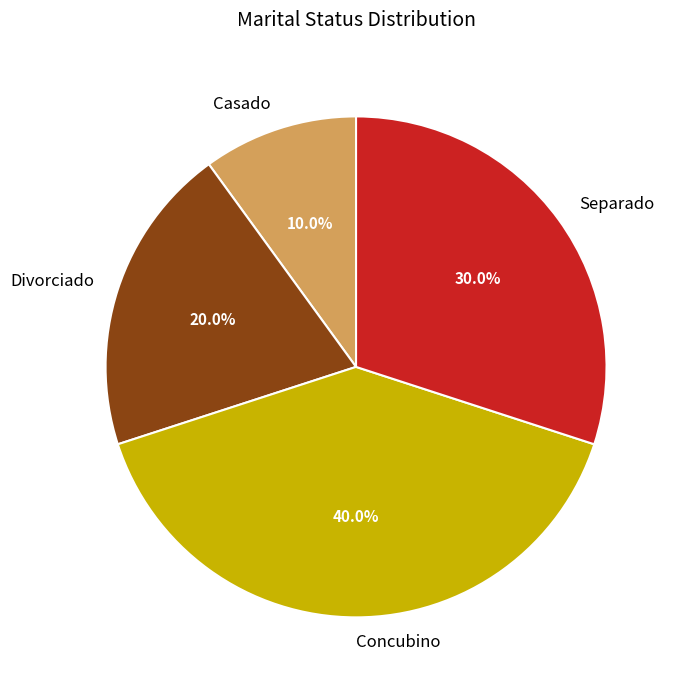

Is it true that Casado is 10% of the pie?

True